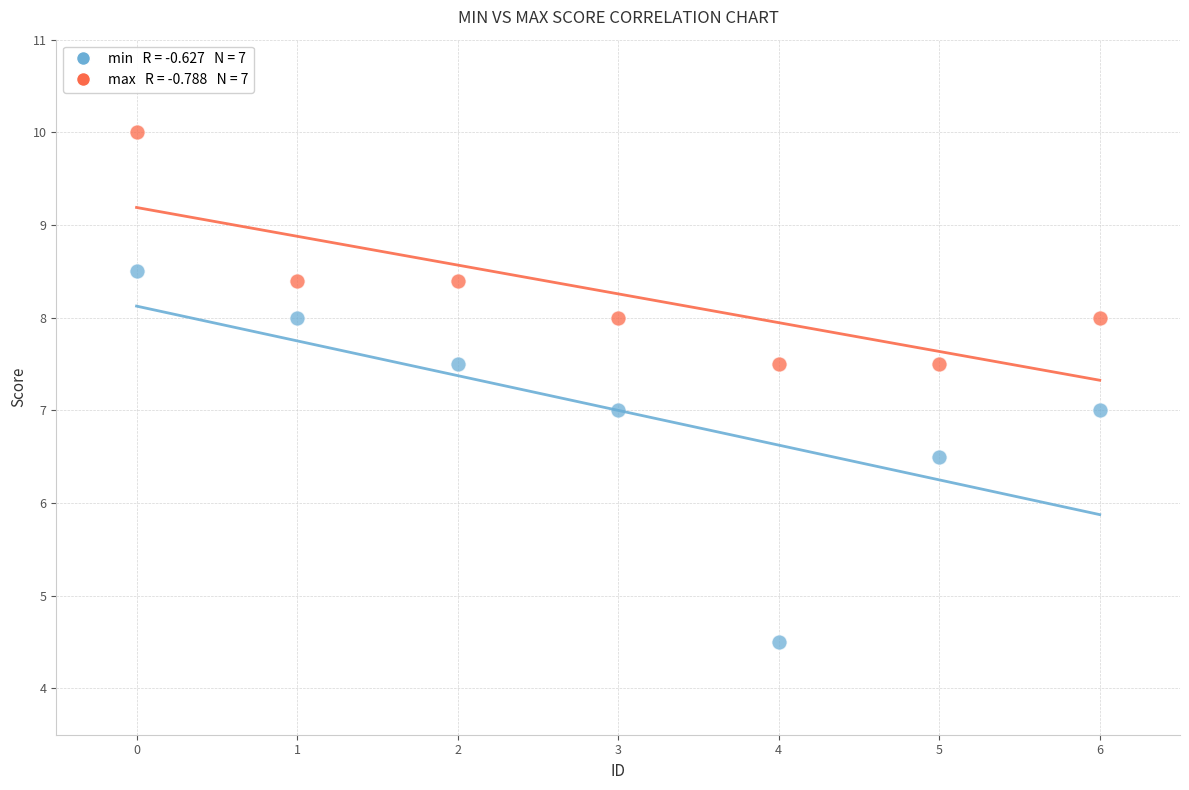

Across all data points, what is the range of Y values (max minus min)?

5.5